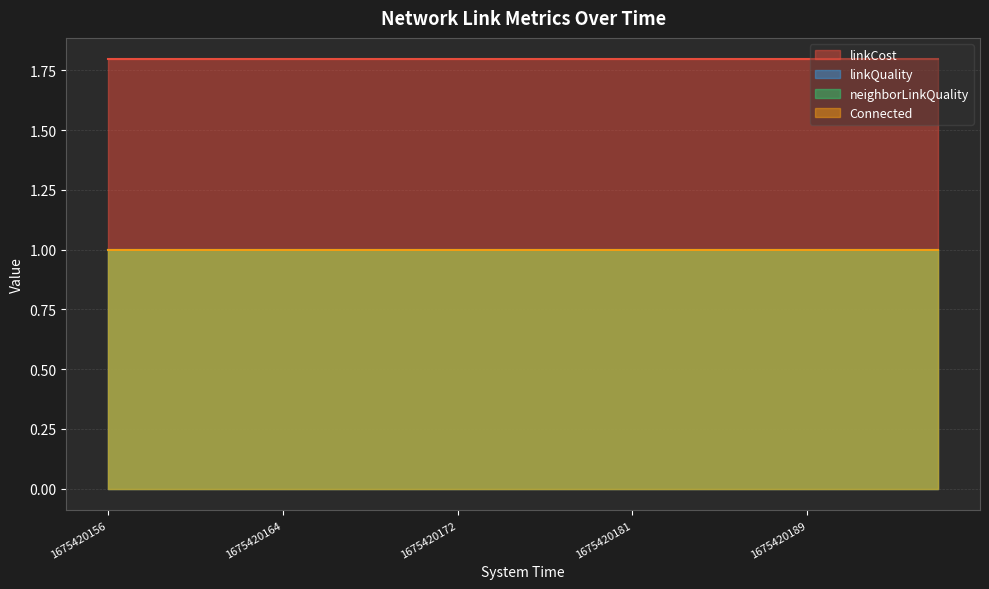

What is the spread (max minus min) of values at 1675420160?

0.8